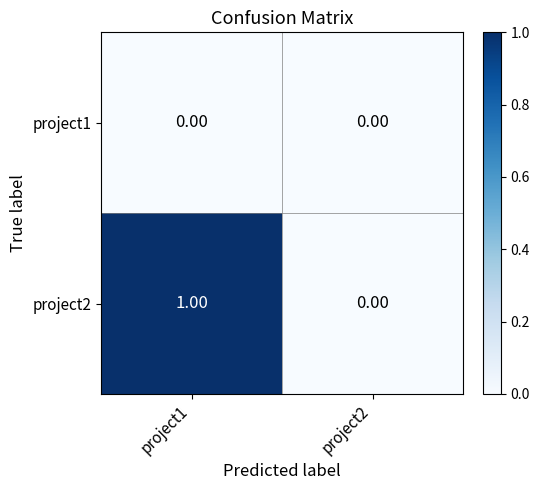

At project1, list the series in order from smallest to largest.

project1, project2